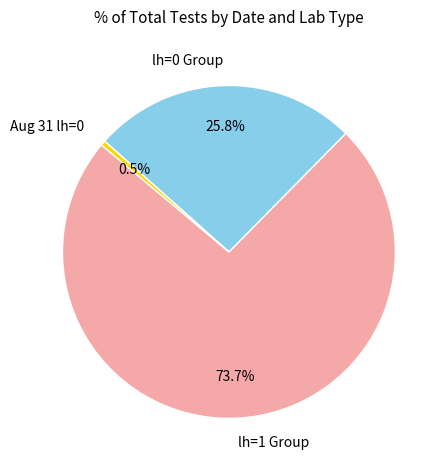

What is the largest slice in the pie chart?

lh=1 Group